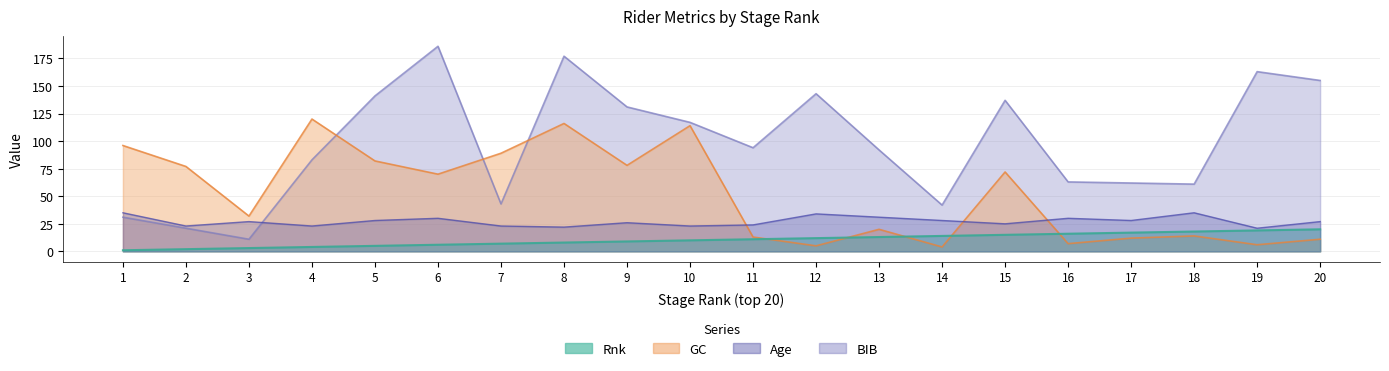

True or false: Age and Rnk cross at least once.

False